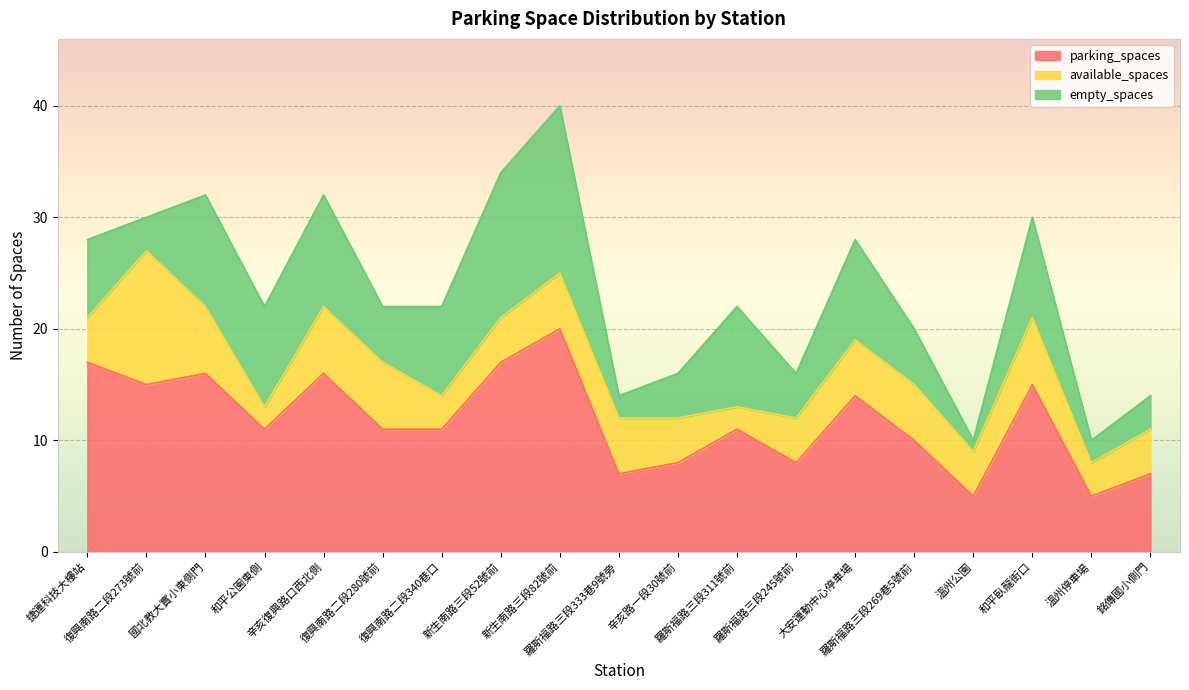

List the series in order of their peak value, highest first.

parking_spaces, empty_spaces, available_spaces